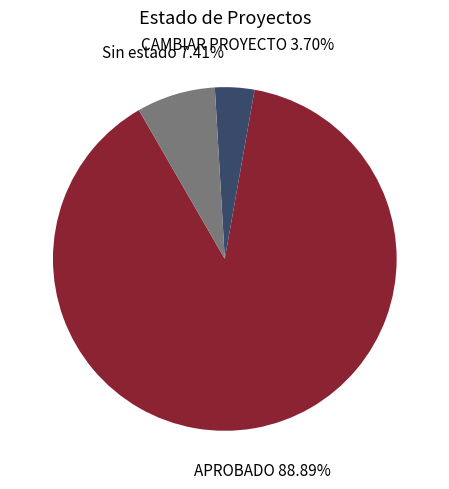

Combined, what portion of the pie is APROBADO and Sin estado?

96.3%